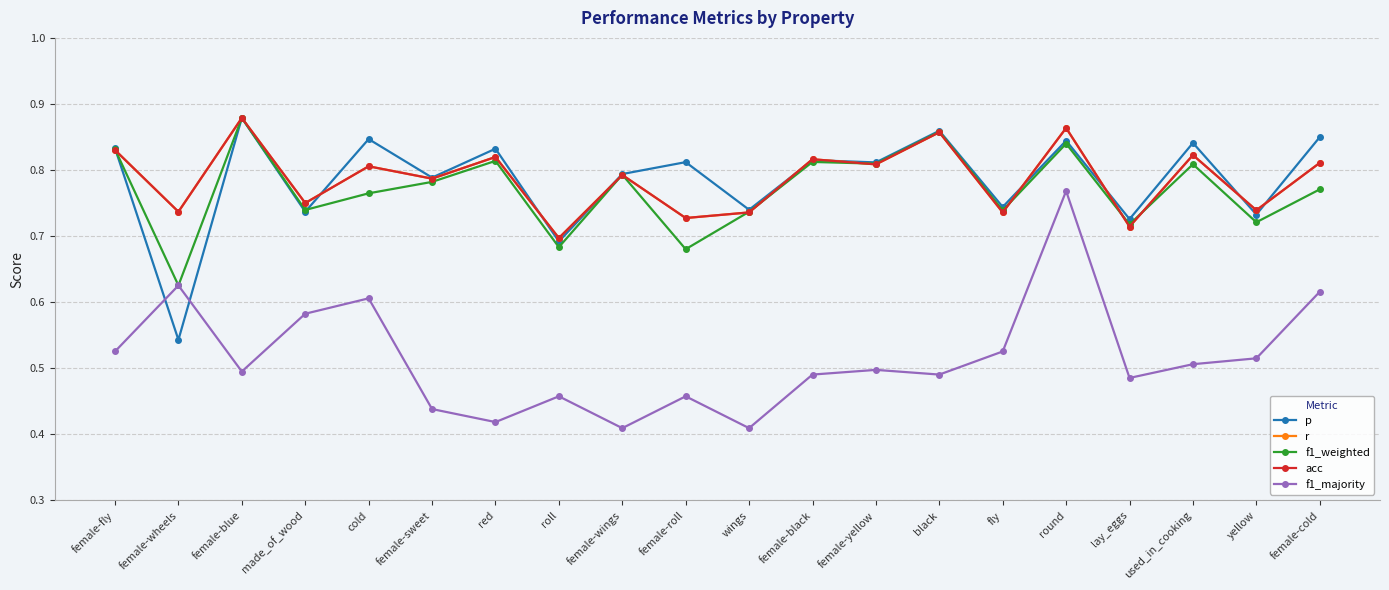

True or false: r has more than 1 interior local peaks.

True